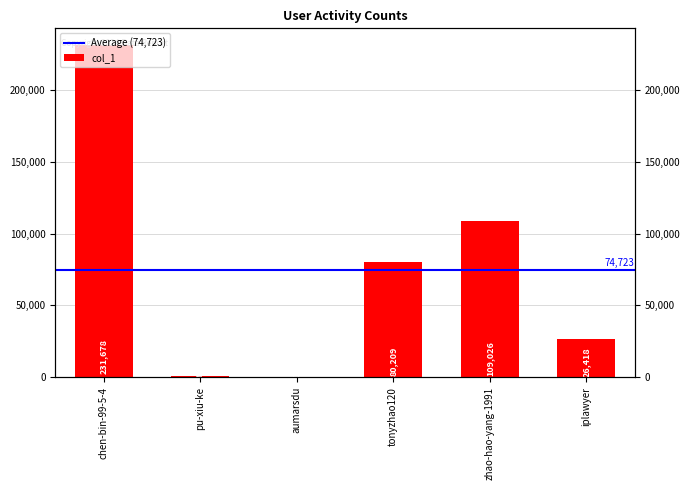

What is the label of the 6th bar from the left?

iplawyer